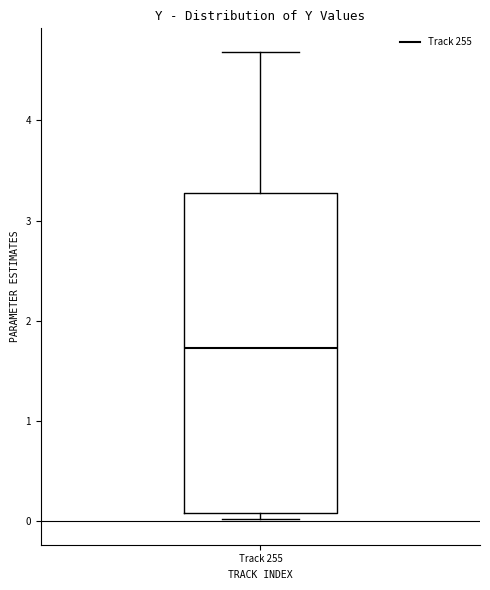

Where is the lower edge of the box for Track 255 on the y-axis? The values are not printed on the chart, so give them approximately, as read against the axis.

0.1